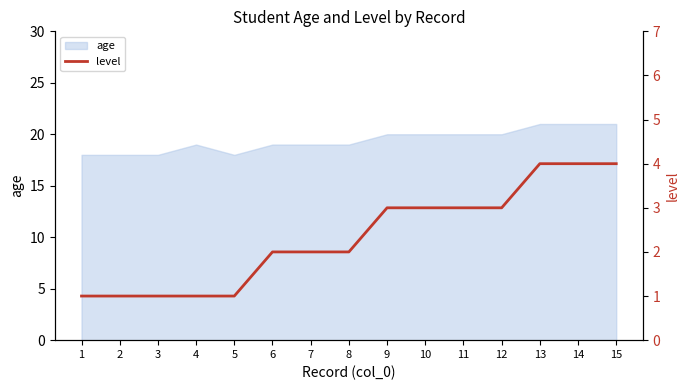

Where does the data first go above 2?

9